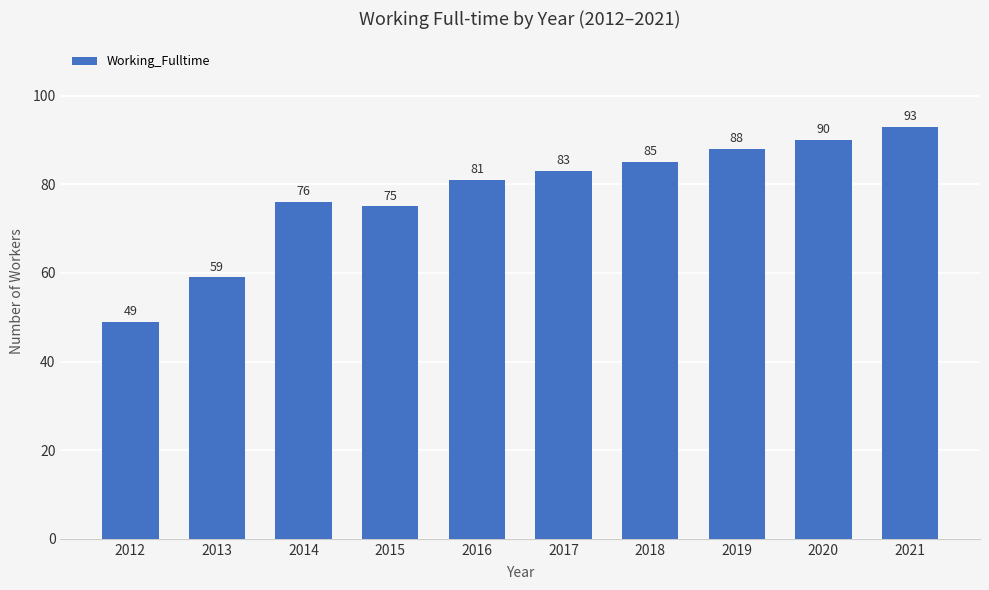

At which category does the chart reach its minimum across all series?

2012